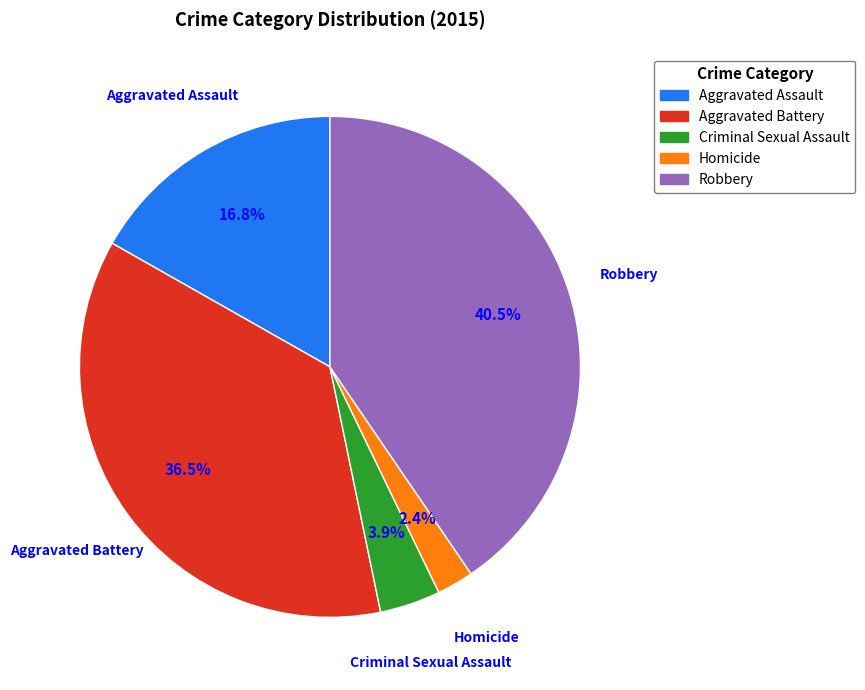

Is it true that Homicide is 2% of the pie?

True